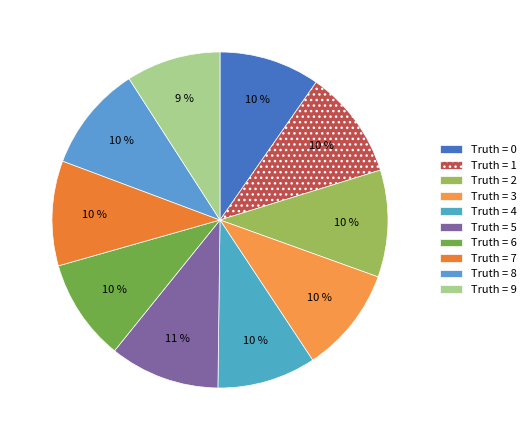

To the nearest percent, what is the average slice percentage?

10%